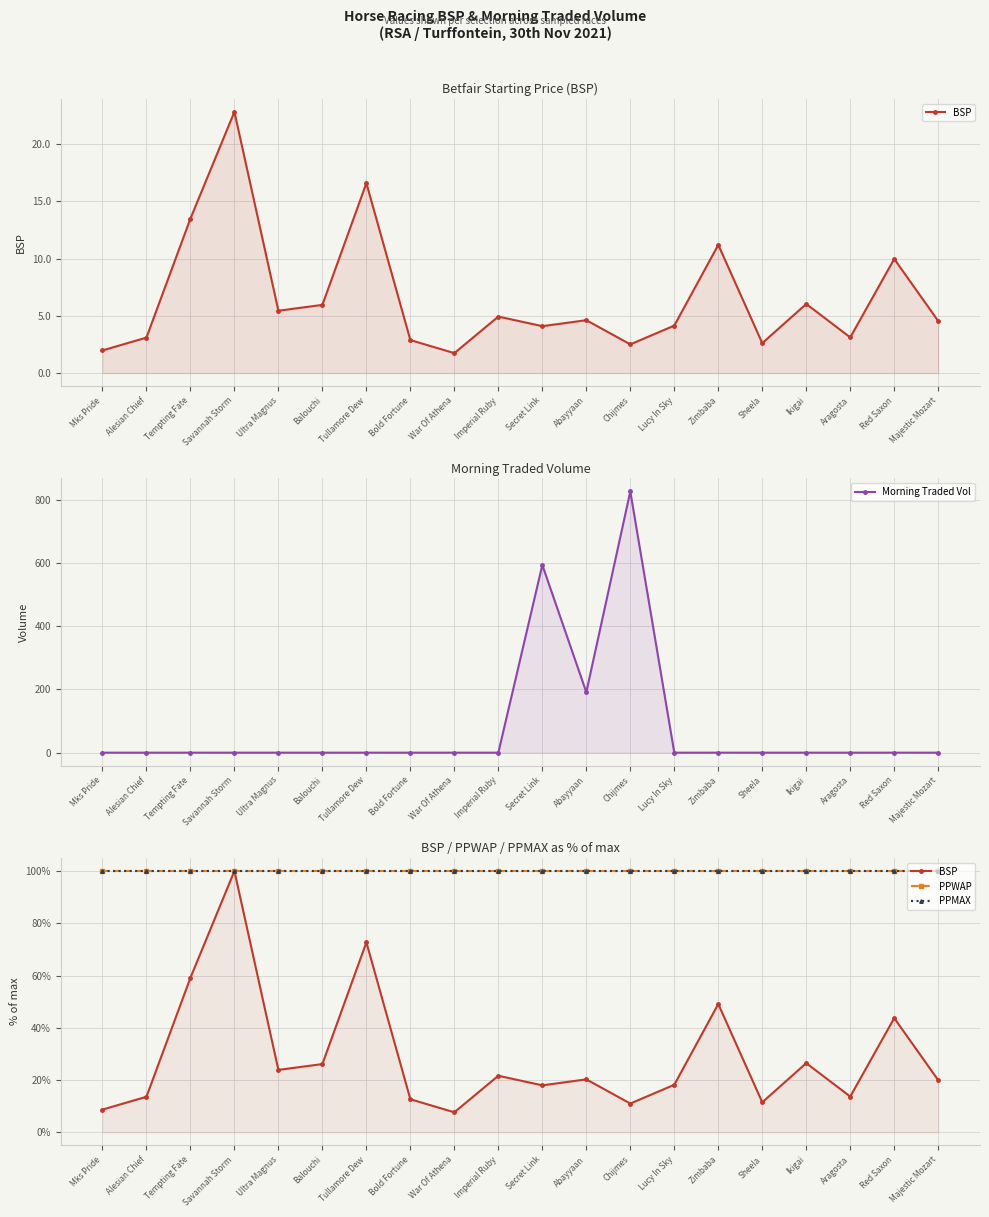

At which category is the sum across all series the highest?

Chijmes